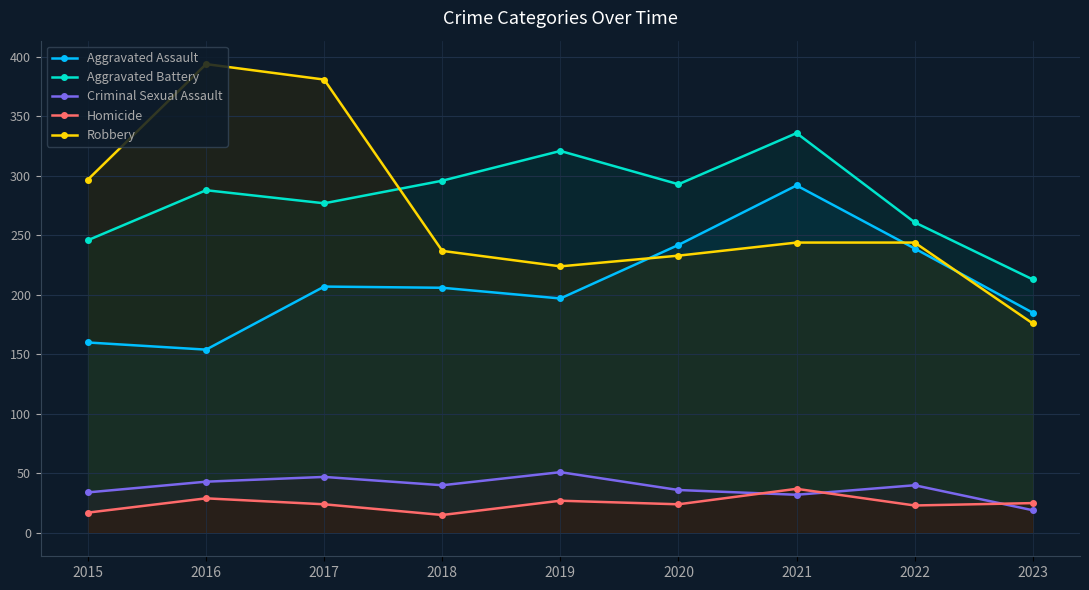

At 2018, list the series in order from largest to smallest.

Aggravated Battery, Robbery, Aggravated Assault, Criminal Sexual Assault, Homicide